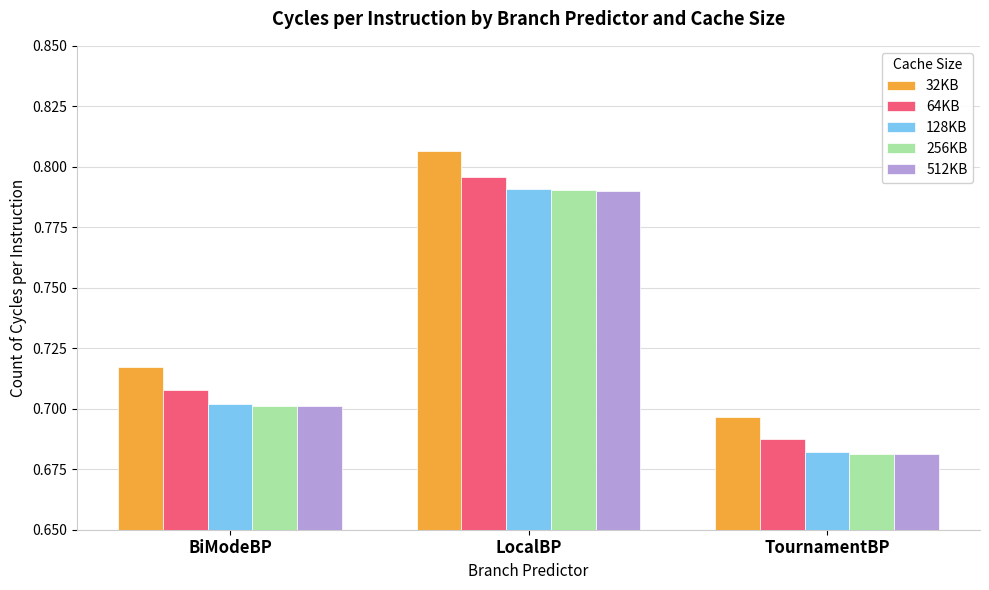

What is the total value across all series at LocalBP?

4.0